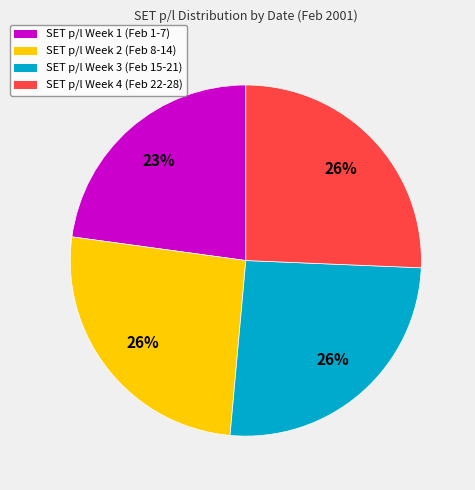

Is there a majority slice in this chart?

No